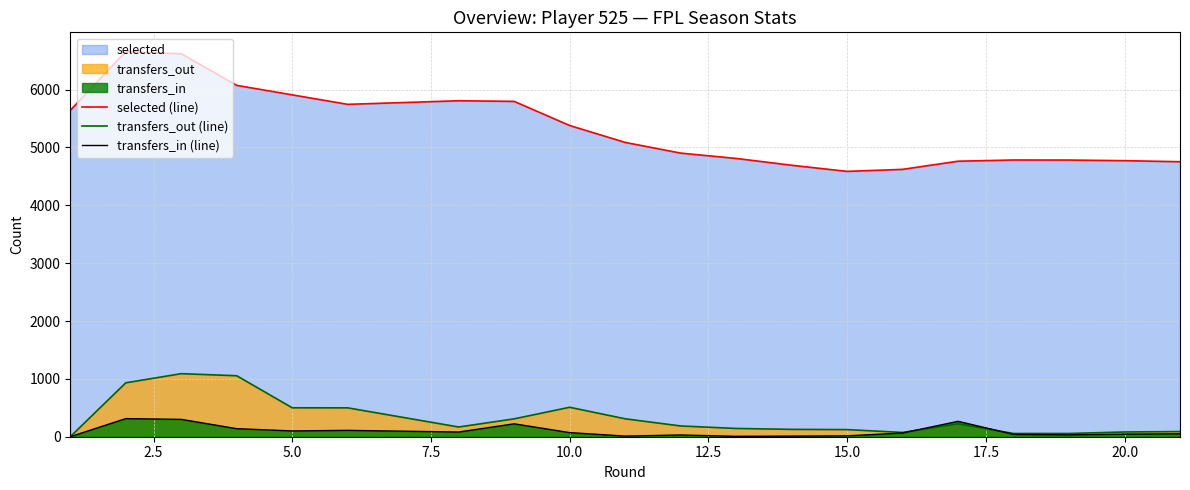

What is the difference between the second highest and second lowest values in the transfers_in (line) series?

293